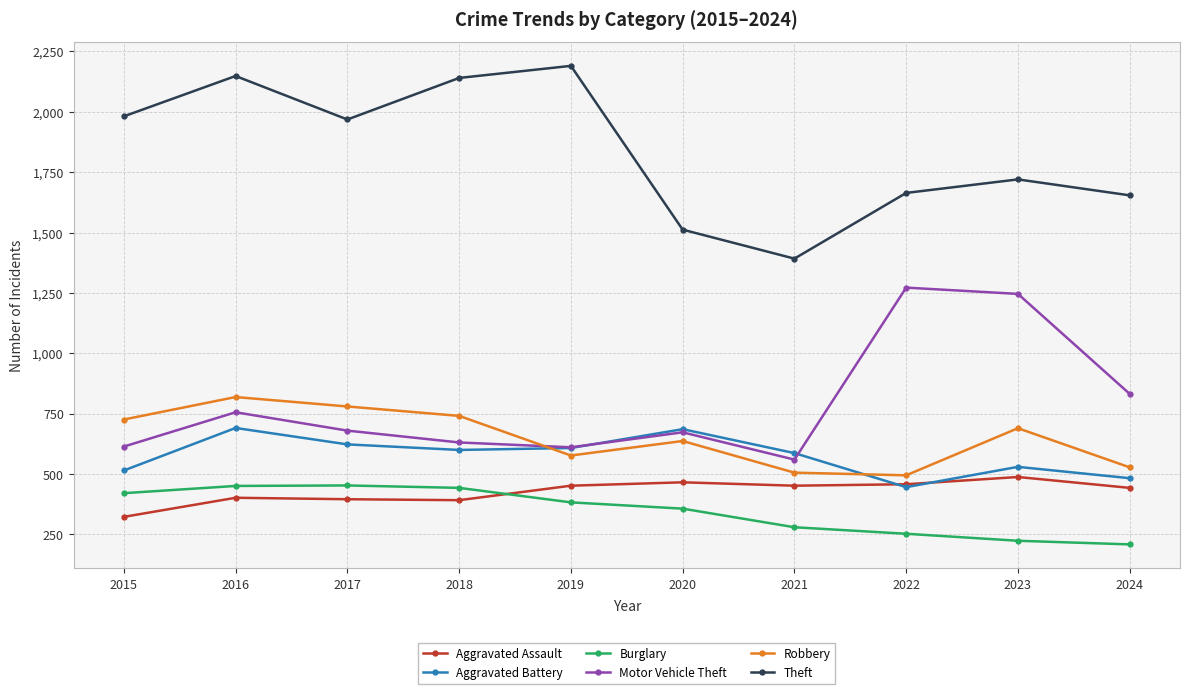

In Motor Vehicle Theft, how many points are higher than both neighbors (excluding endpoints)?

3